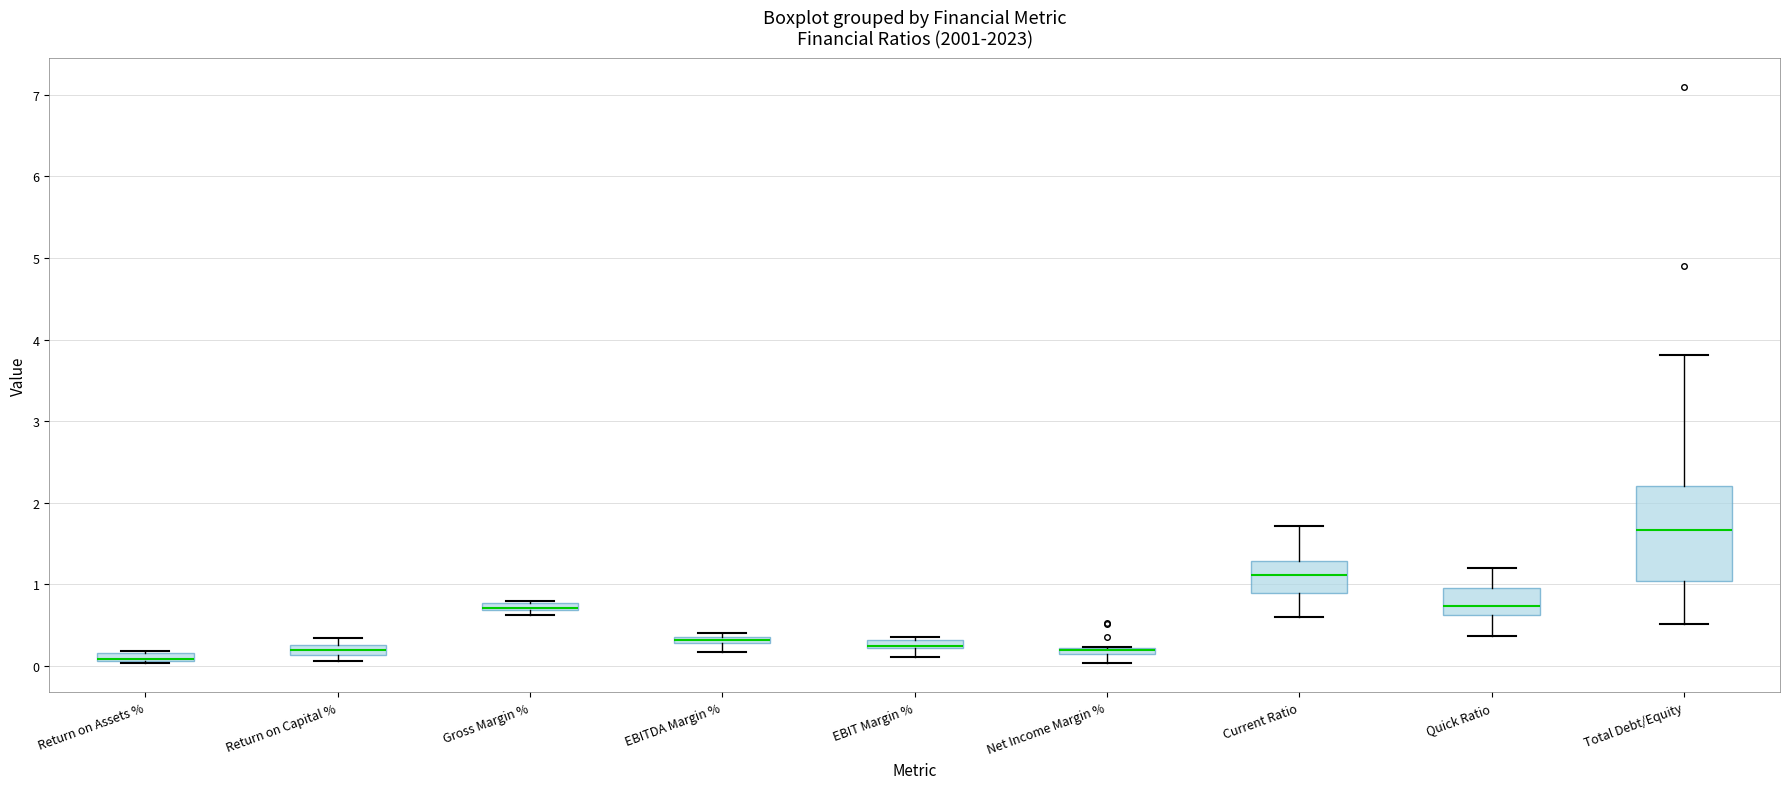

Comparing the boxes themselves (not the whiskers), which one is the tallest?

Total Debt/Equity